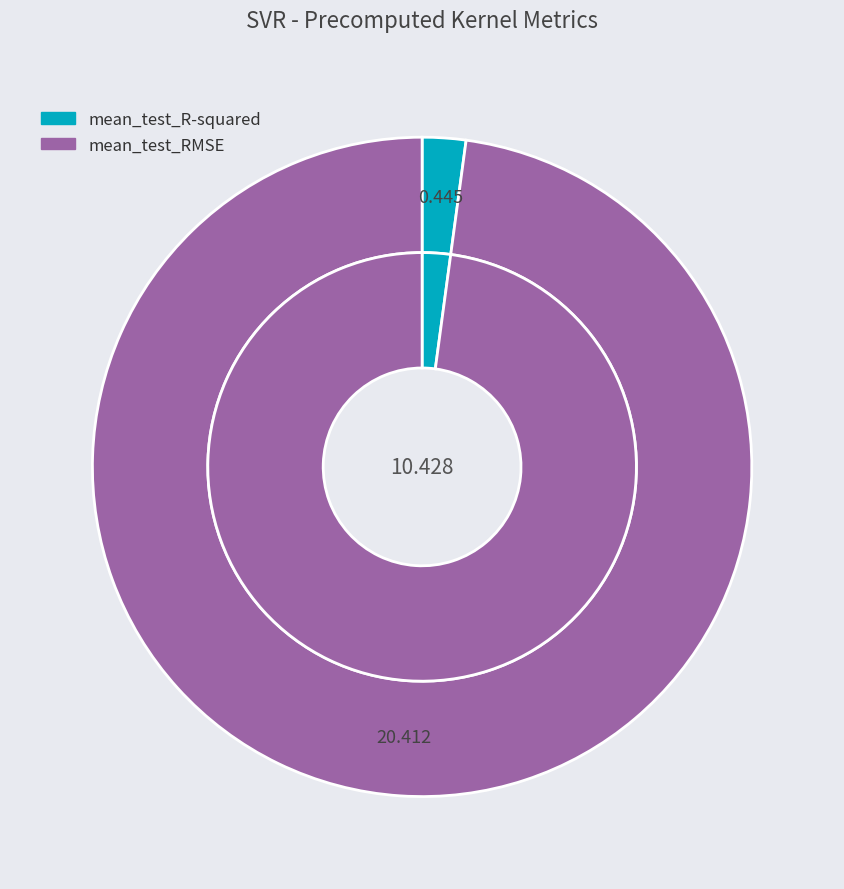

What is the majority slice?

mean_test_RMSE